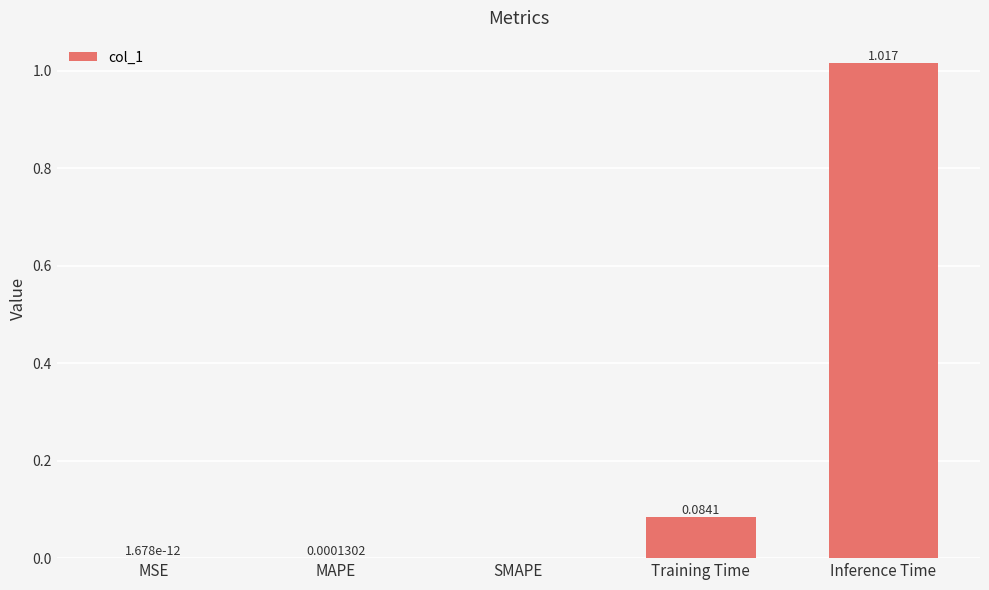

The chart shows a value of 0.6 at Inference Time. True or false?

False